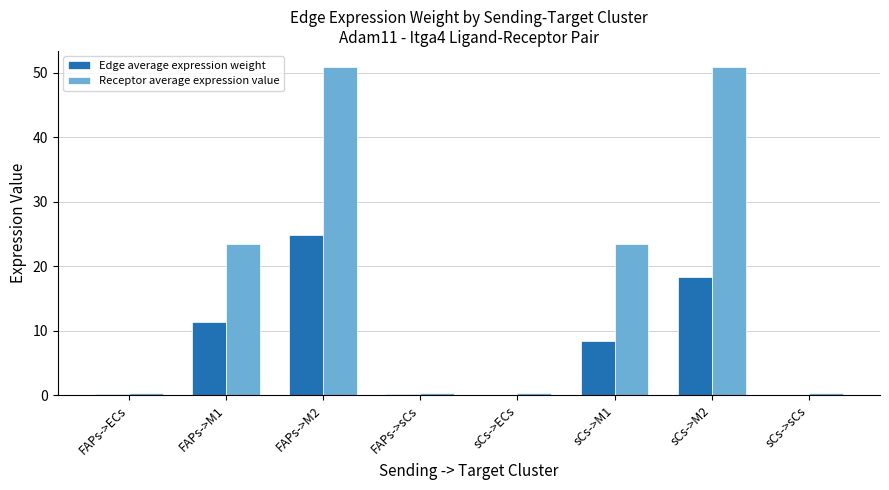

Which series changed the most between FAPs->ECs and FAPs->M1?

Receptor average expression value